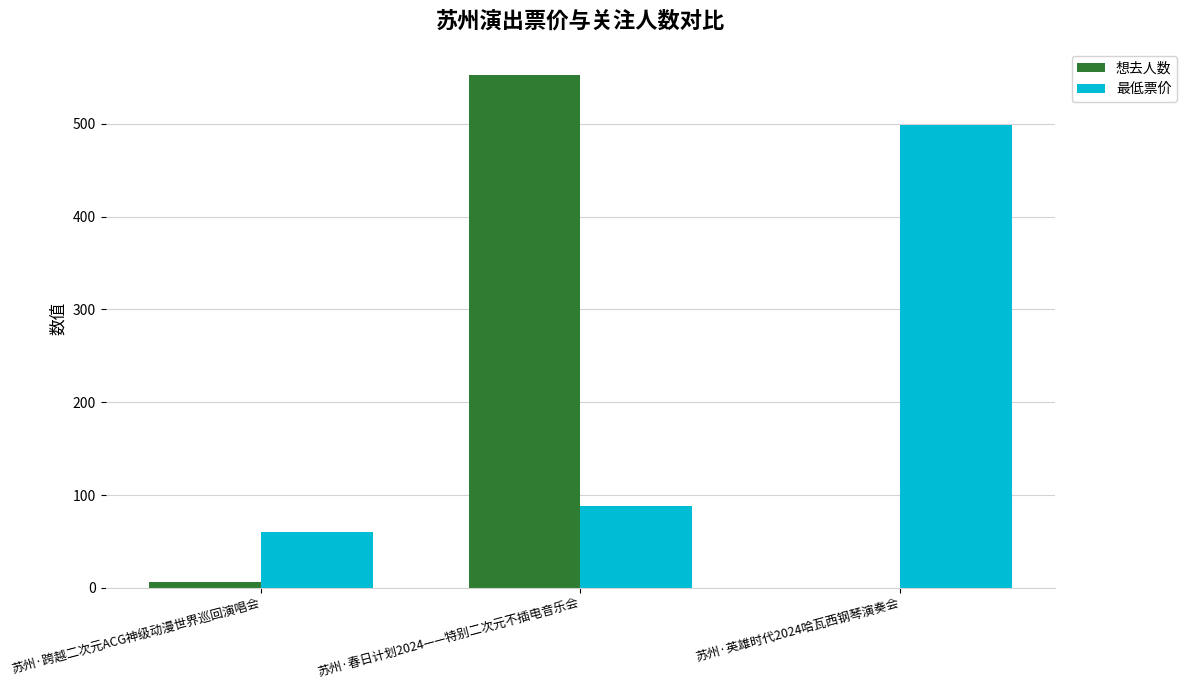

The 想去人数 series shows 553 at 苏州·春日计划2024——特别二次元不插电音乐会. True or false?

True